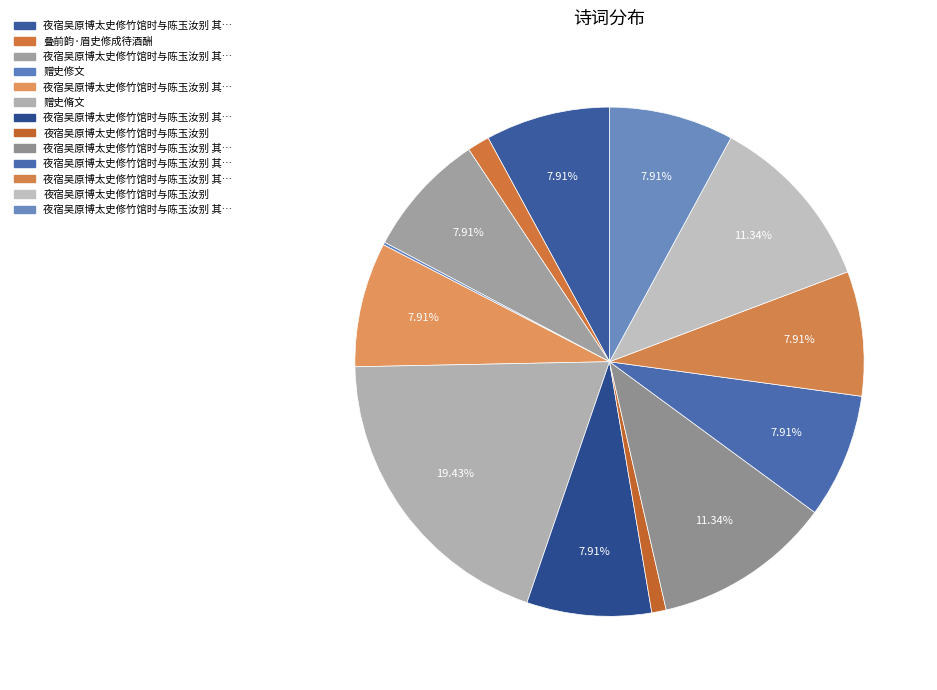

What is the largest slice in the pie chart?

赠史脩文